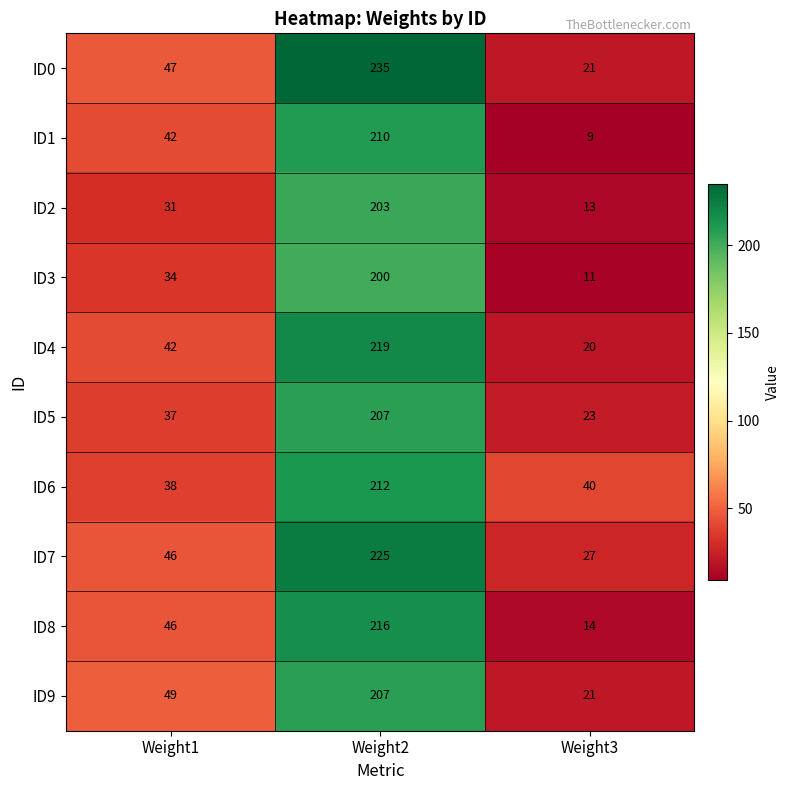

Which series has the largest range (max minus min)?

ID0